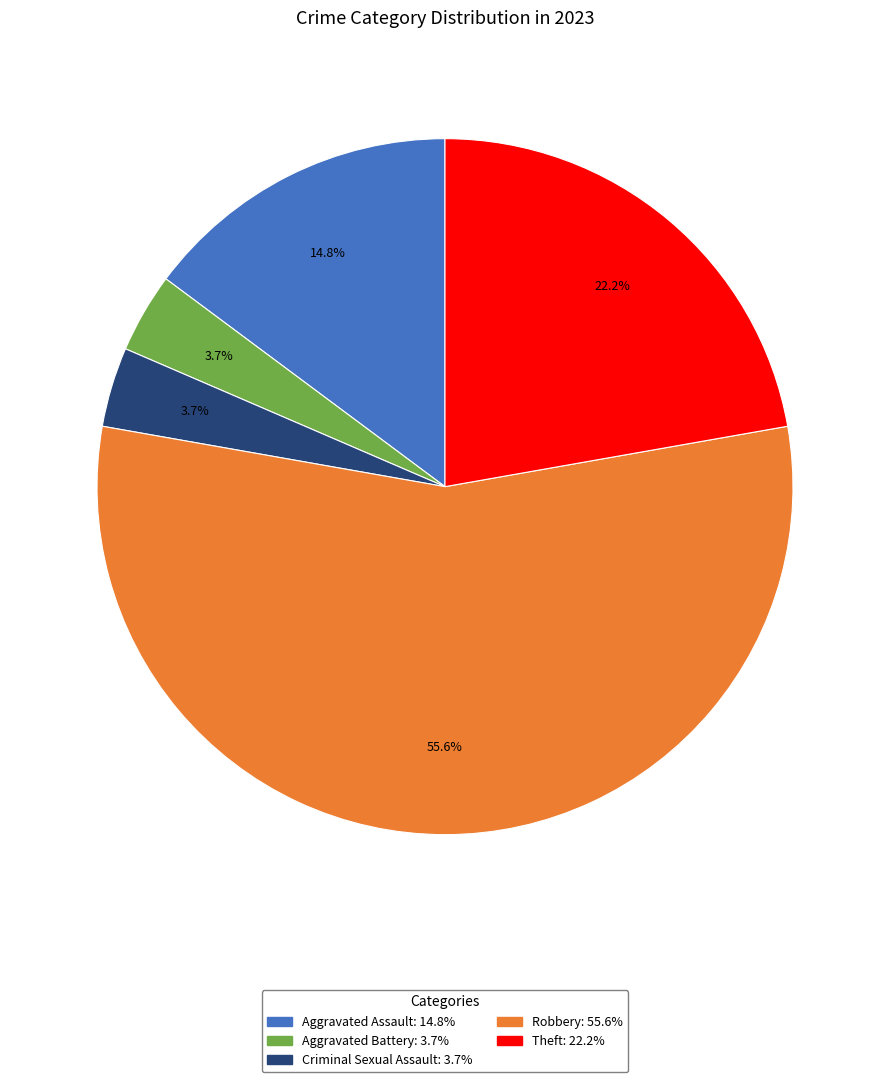

Which category accounts for the majority?

Robbery